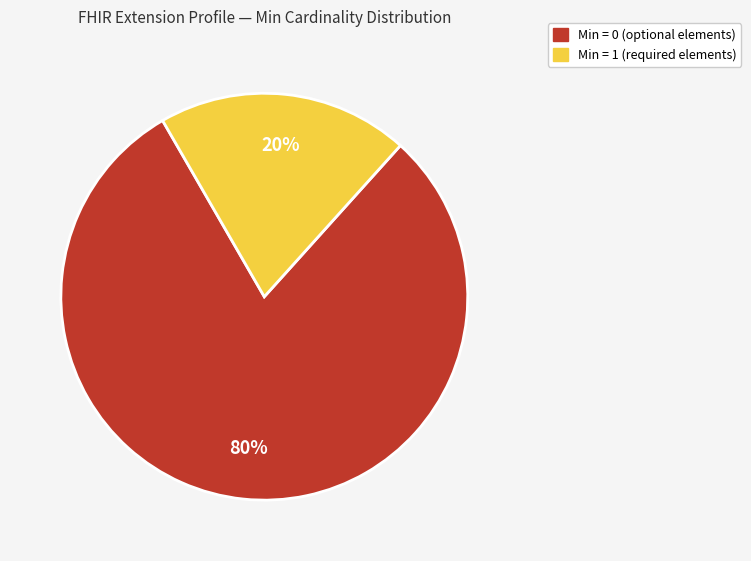

How many slices are in this pie chart?

2